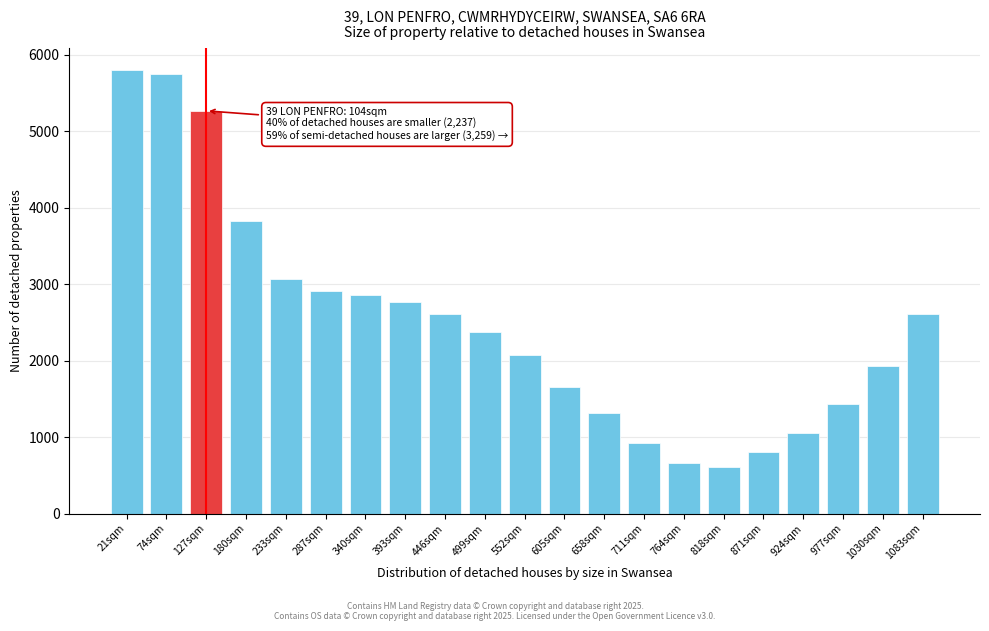

Reading left to right, transcribe all the data shown in this chart.

21sqm=5793	74sqm=5745	127sqm=5265	180sqm=3826	233sqm=3073	287sqm=2909	340sqm=2855	393sqm=2762	446sqm=2604	499sqm=2375	552sqm=2079	605sqm=1660	658sqm=1312	711sqm=923	764sqm=662	818sqm=609	871sqm=807	924sqm=1058	977sqm=1430	1030sqm=1927	1083sqm=2604